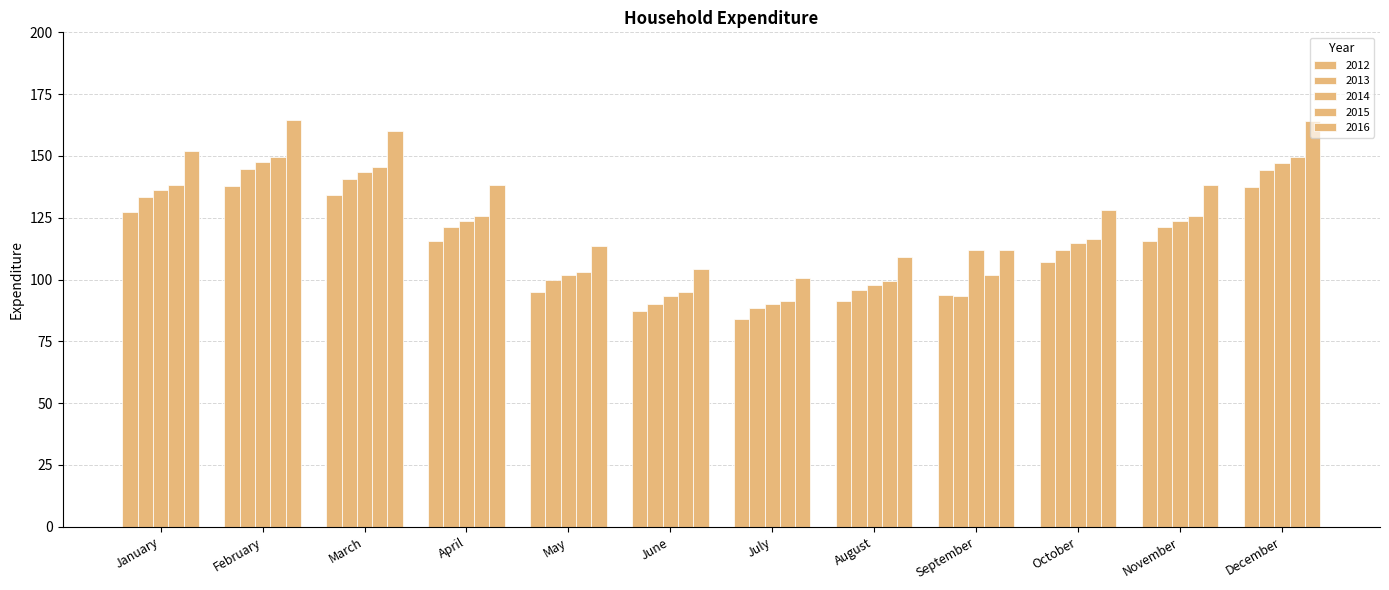

What is the sum of all 2015 values?

1441.1